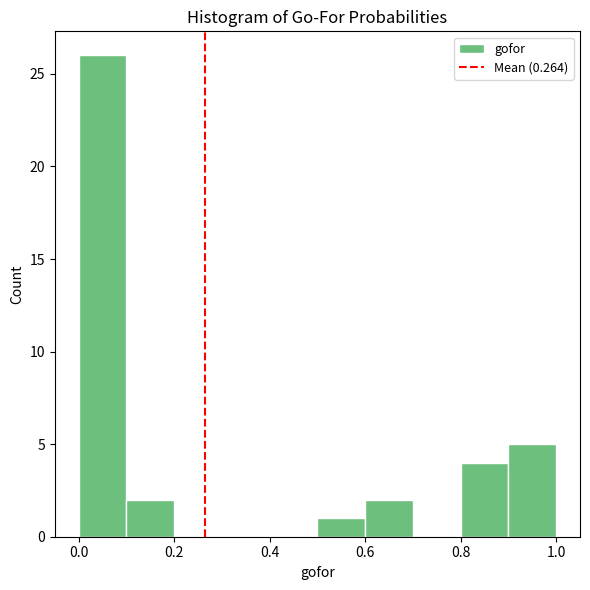

What is the height of the bar covering 0.0 to 0.1 on the x-axis? The values are not printed on the chart, so give them approximately, as read against the axis.

26